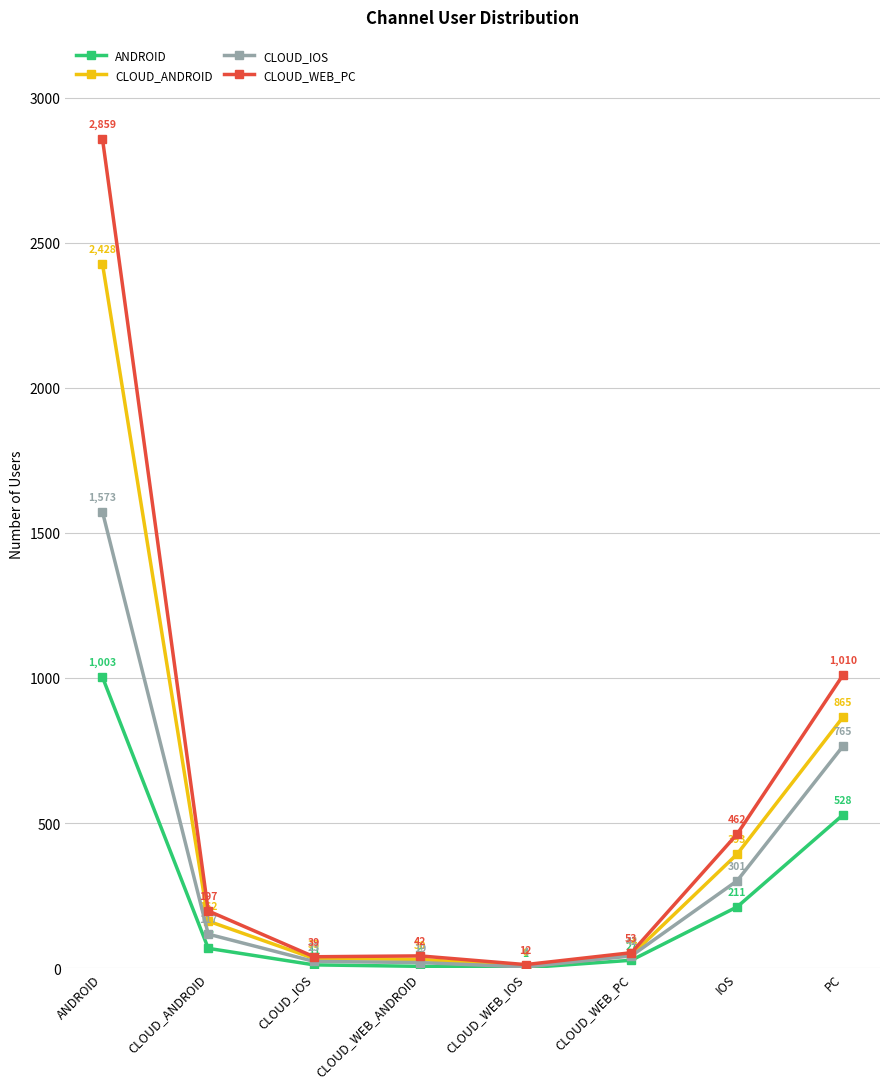

Does the chart have visible grid lines?

Yes